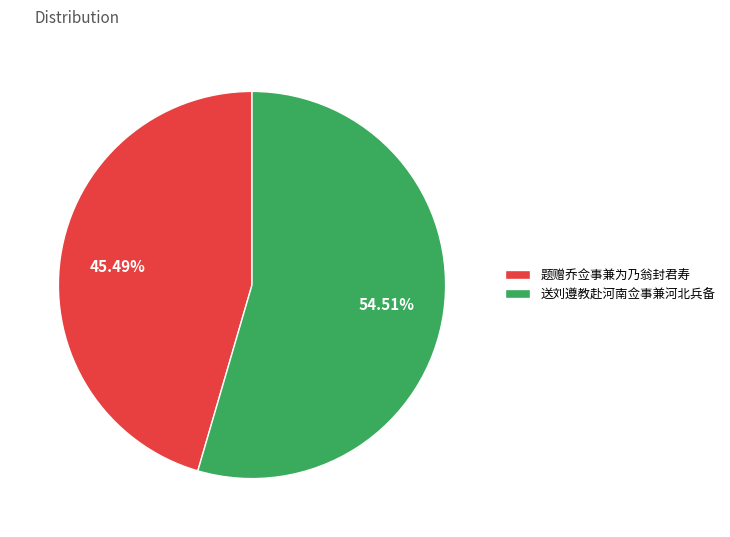

Rank the categories by value from highest to lowest.

送刘遵教赴河南佥事兼河北兵备, 题赠乔佥事兼为乃翁封君寿